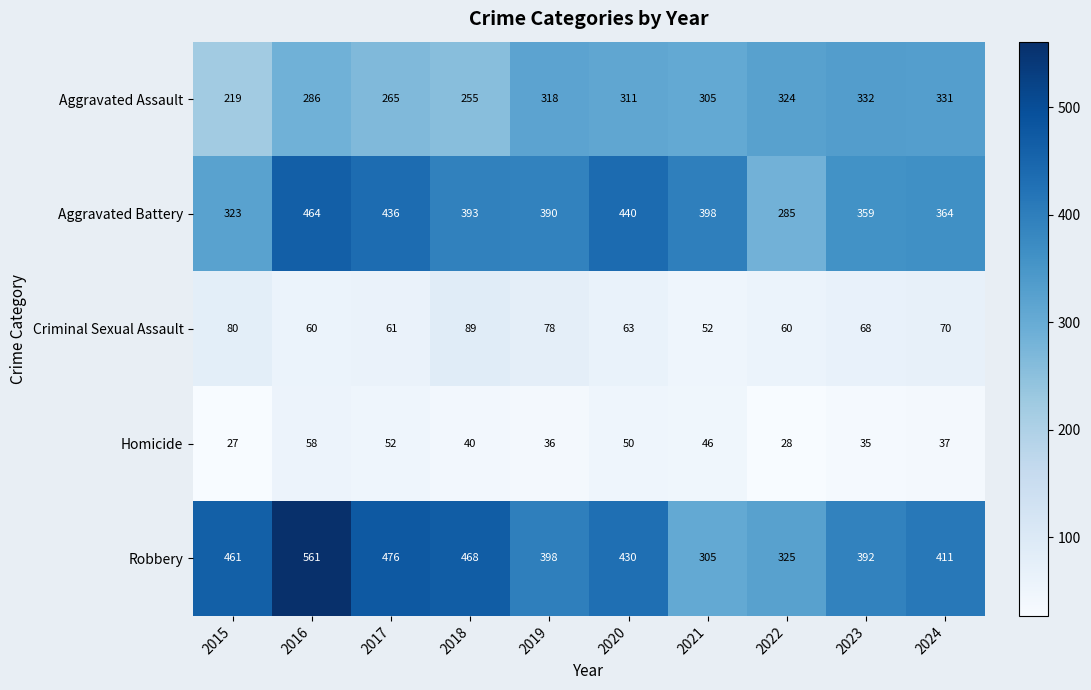

What is the difference between the highest and lowest values at 2022?

297